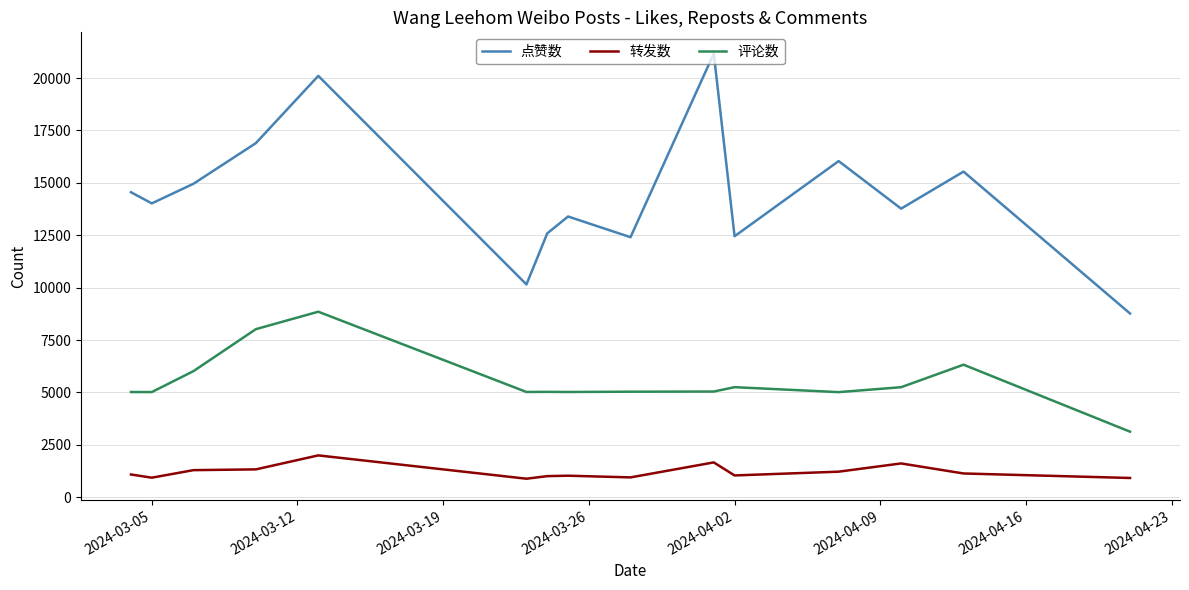

Does the chart have visible grid lines?

Yes